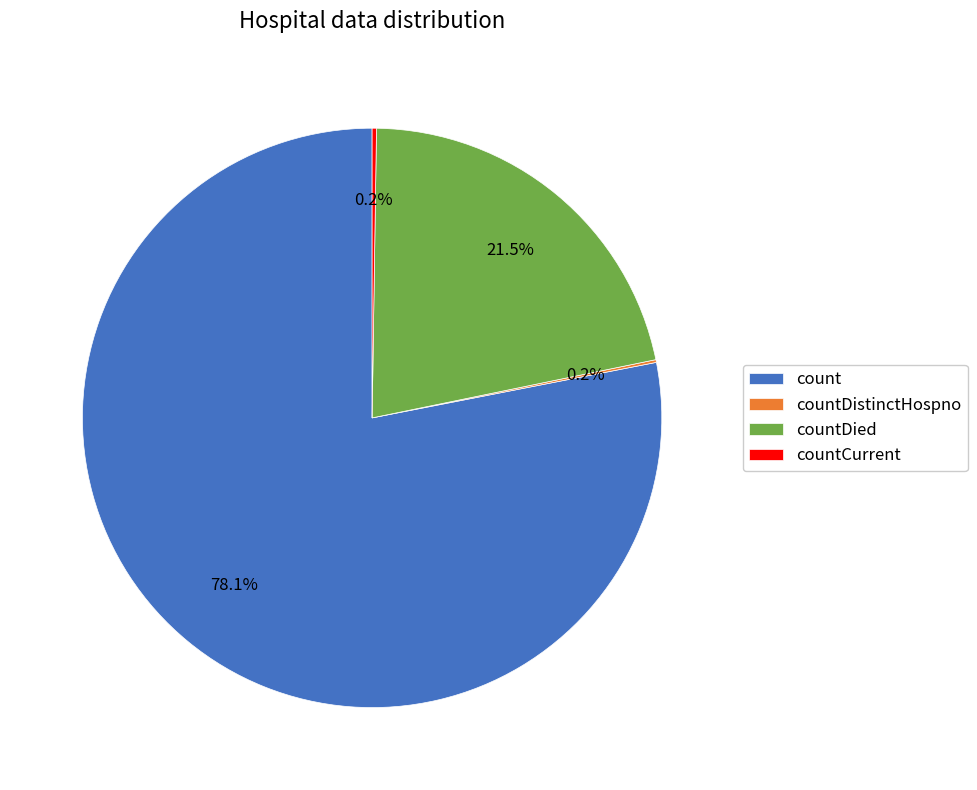

Does count represent more than half of the total?

Yes